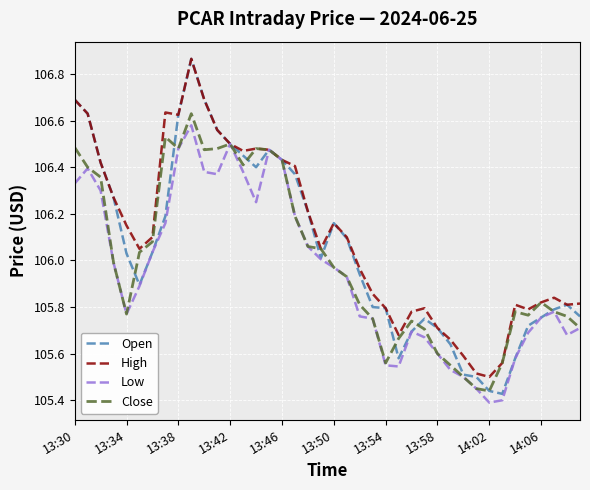

What are all the series names shown in the legend?

Open, High, Low, Close